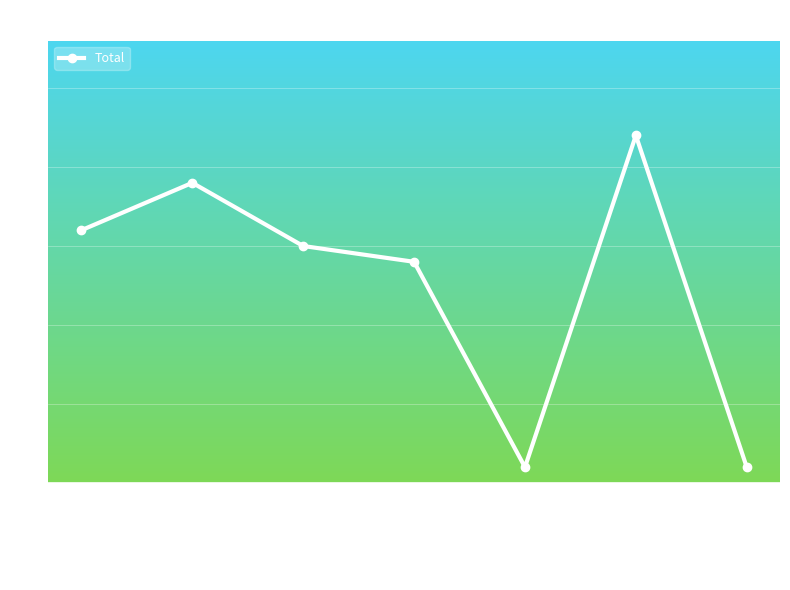

What is the sum of the values at Medidas De Proteccion and Mediación?

29